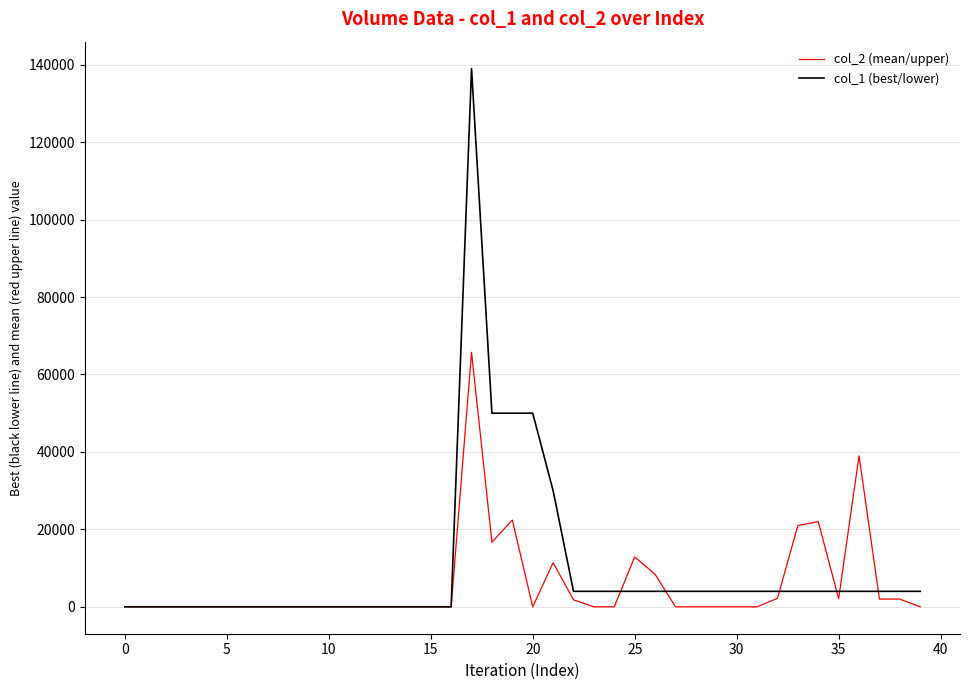

Which series has the widest spread of values?

col_1 (best/lower)